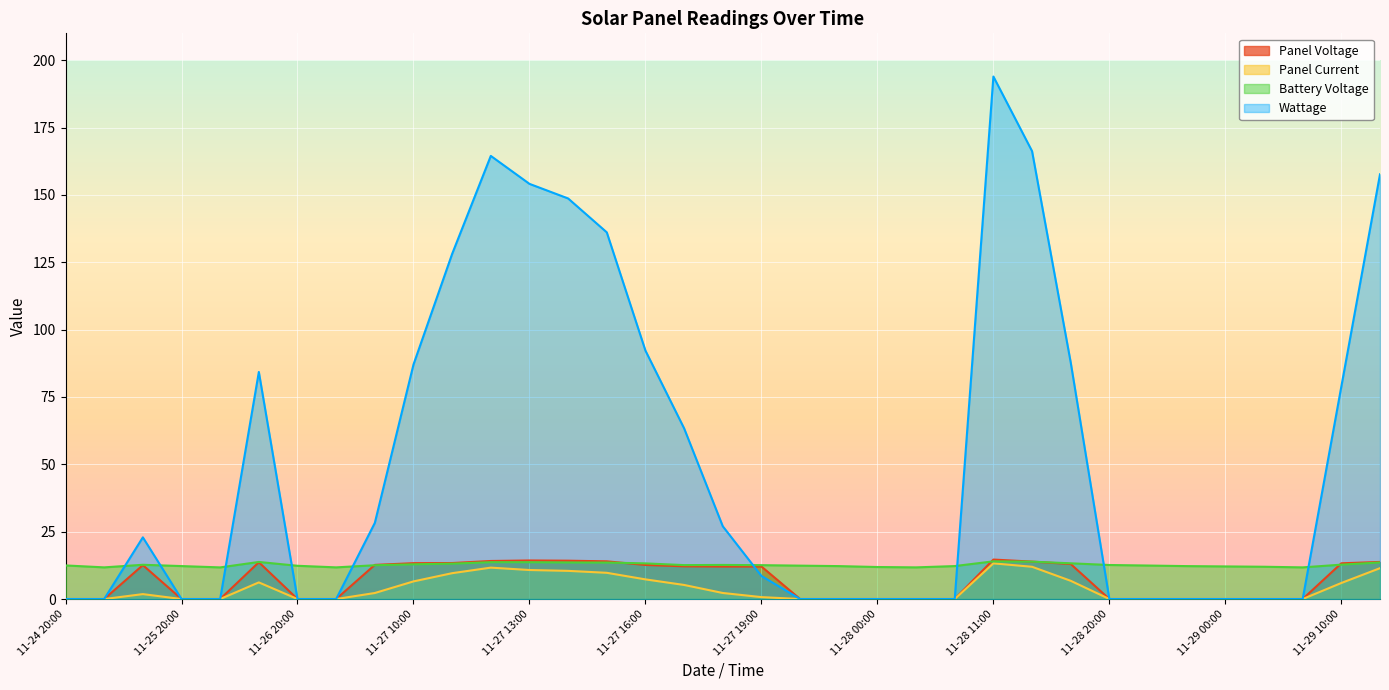

The Battery Voltage series shows 13.9 at 11-28 14:00. True or false?

True